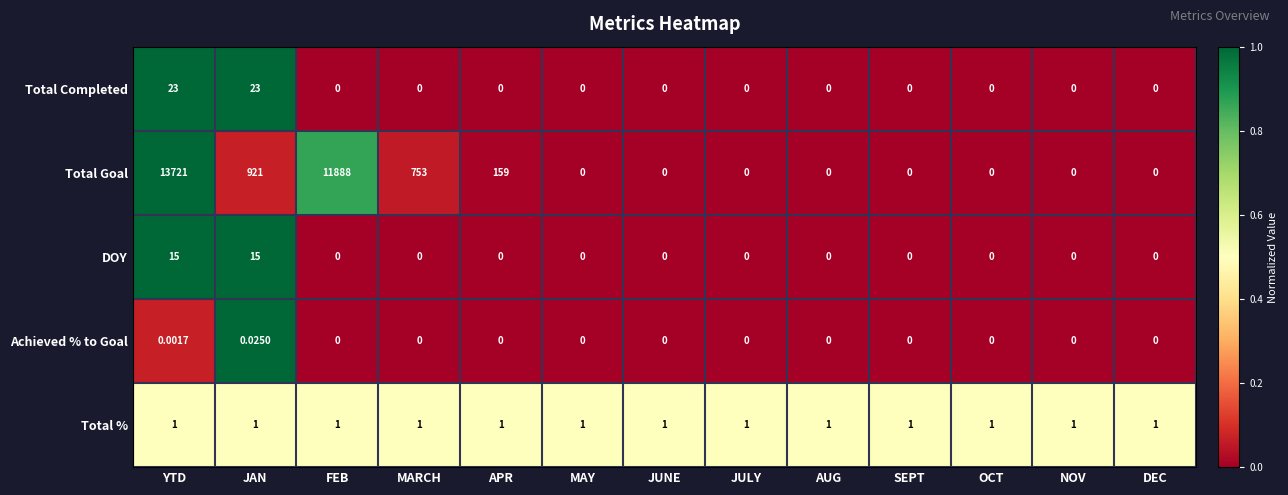

Which series has the largest total across all categories?

Total Goal